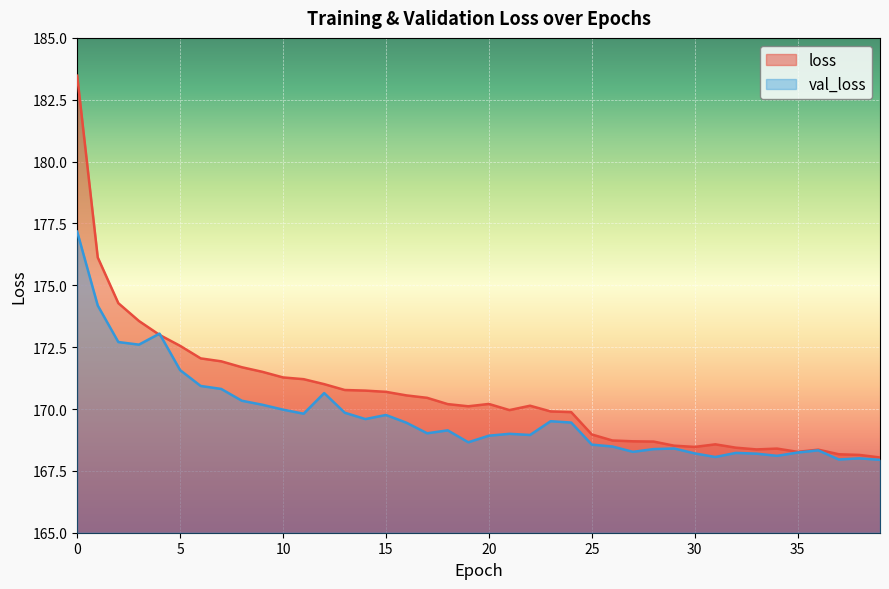

Which series has the widest spread of values?

loss